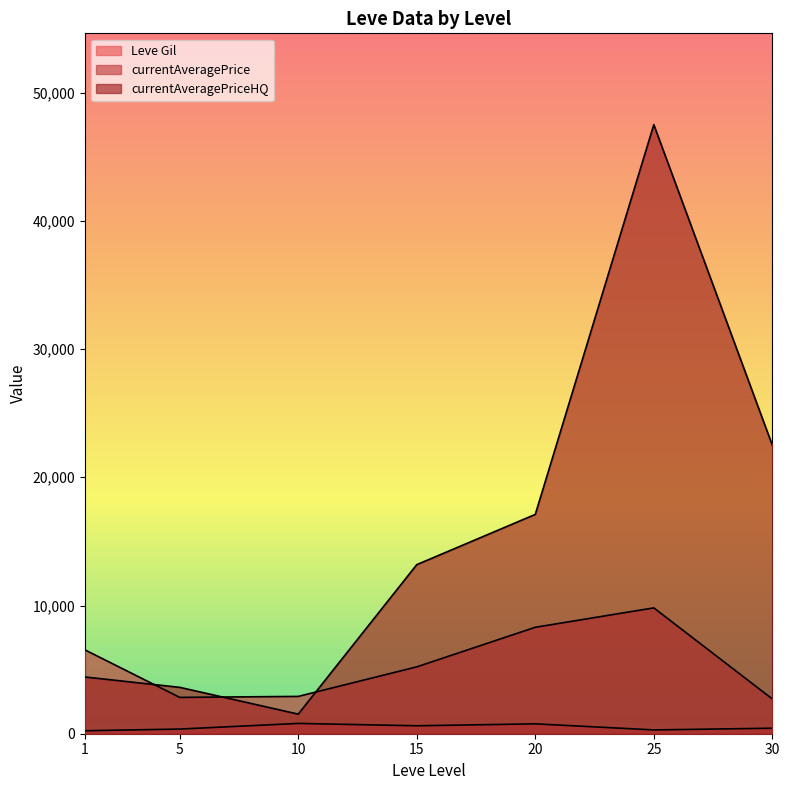

True or false: Leve Gil and currentAveragePrice intersect in this chart.

False